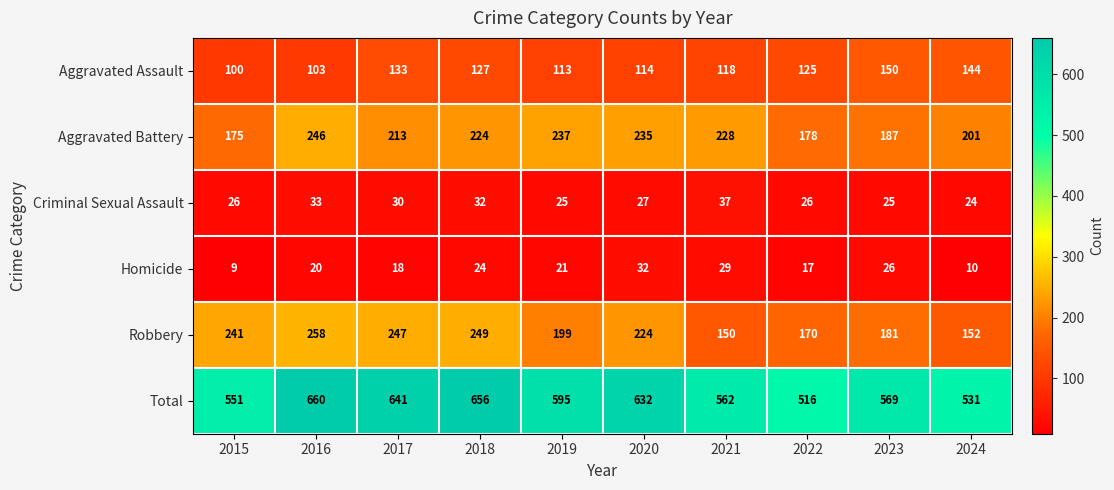

What is the average value of the Homicide series?

21